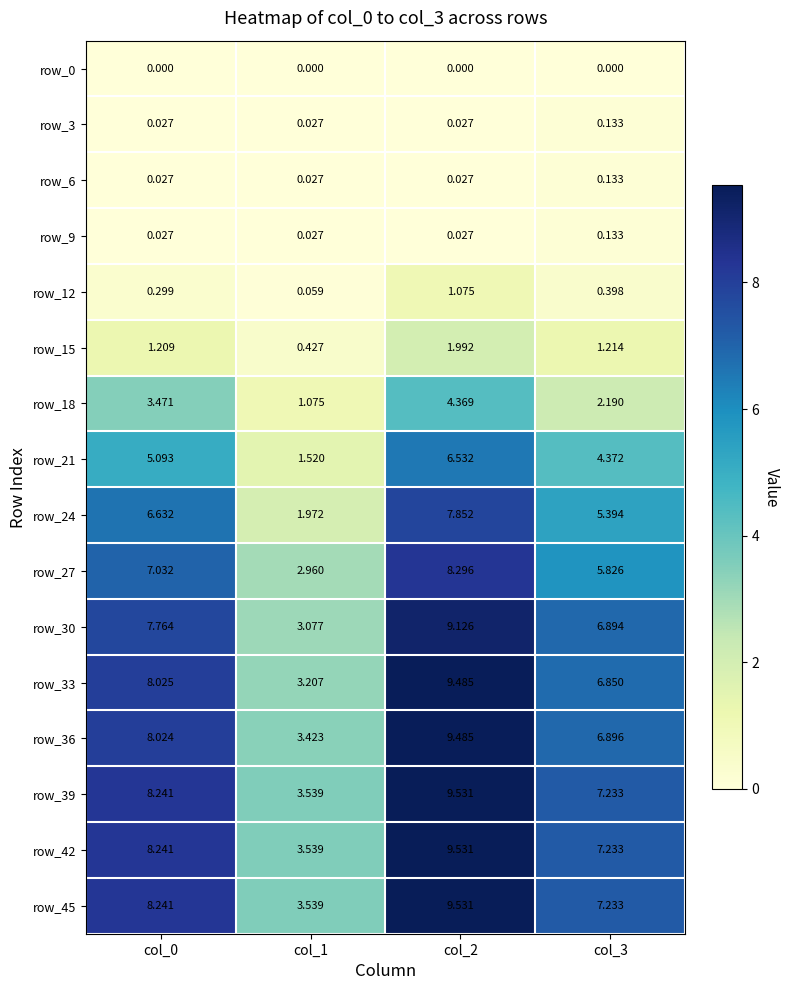

At which label does row_18 reach its minimum?

col_1